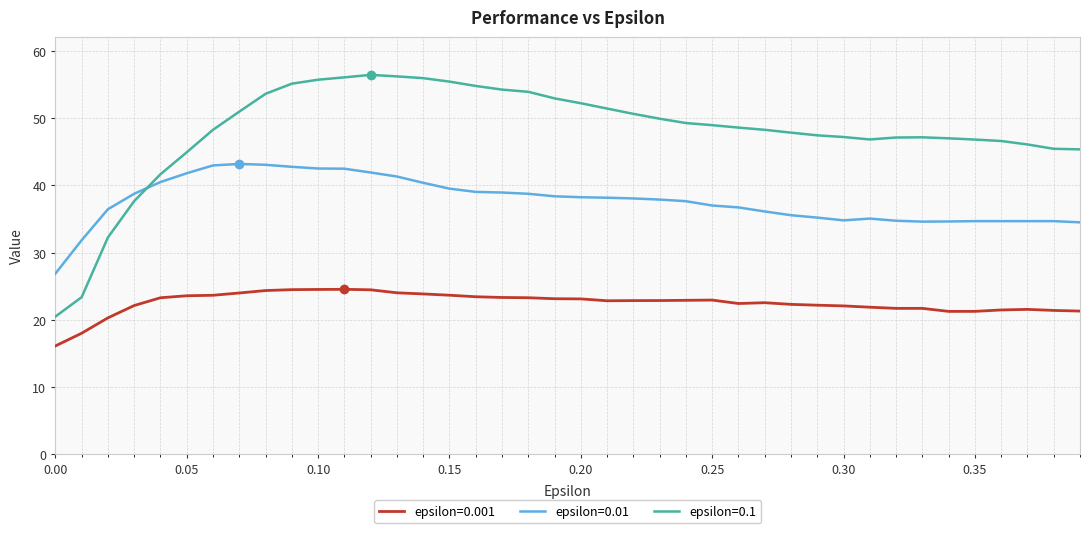

Which series has the largest range (max minus min)?

epsilon=0.1